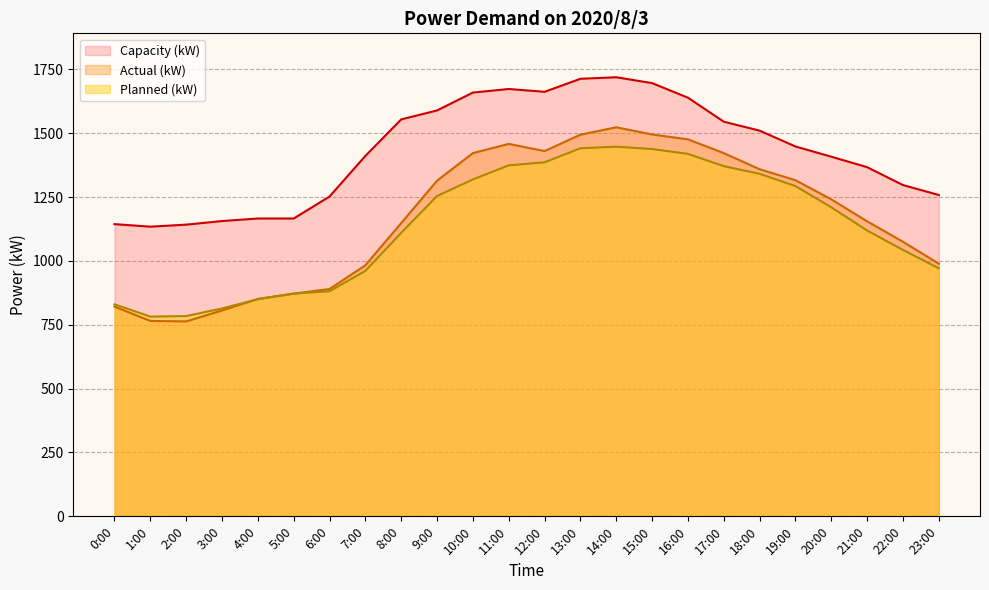

Between 17:00 and 19:00, which is larger?

17:00